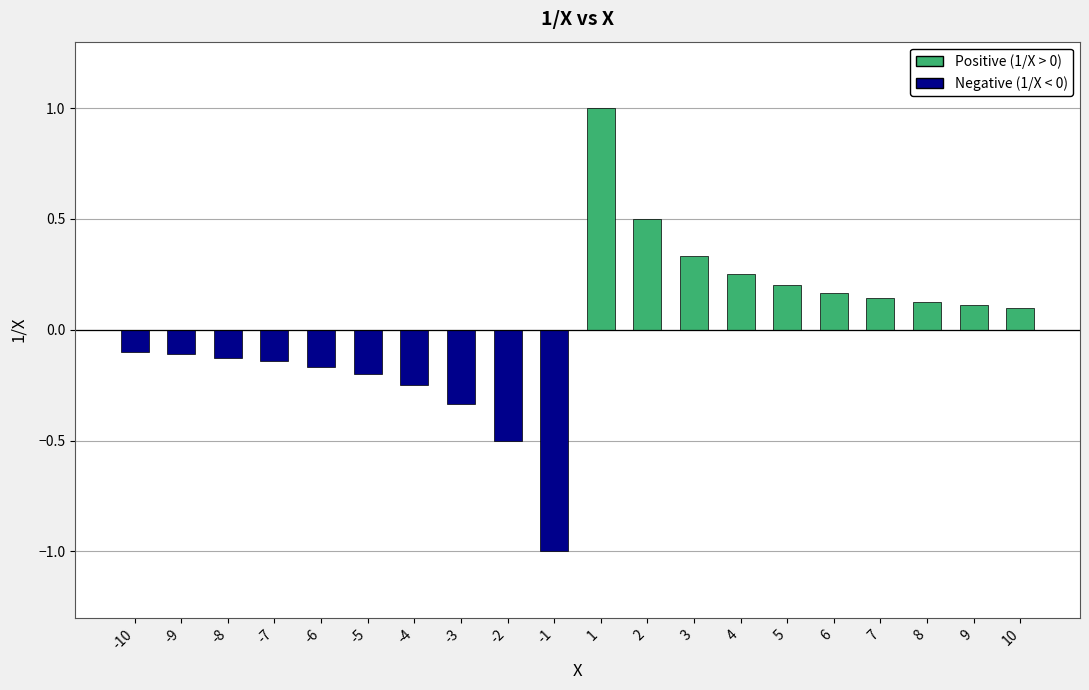

What is the value of the 11th bar from the left?

1.0